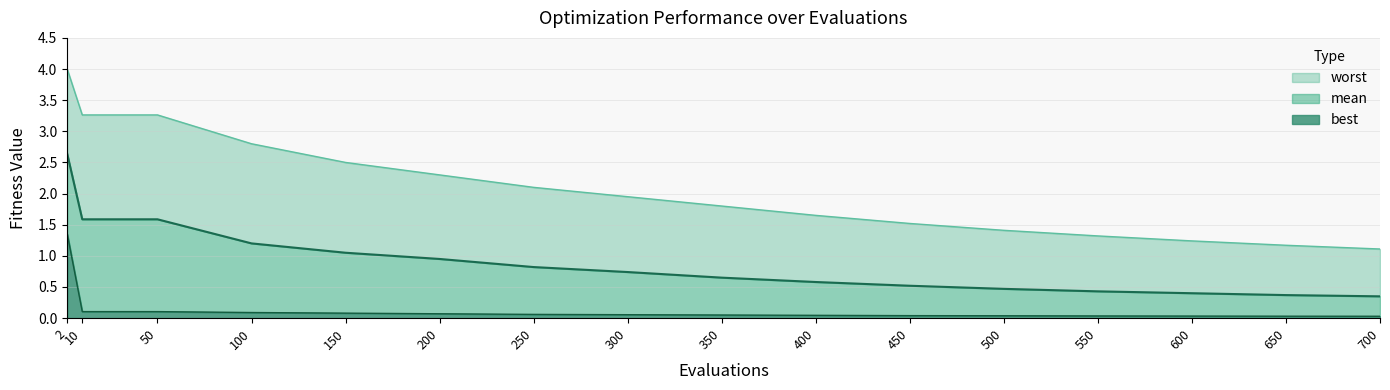

What is the sum of the mean line values at 600 and 200?

1.4